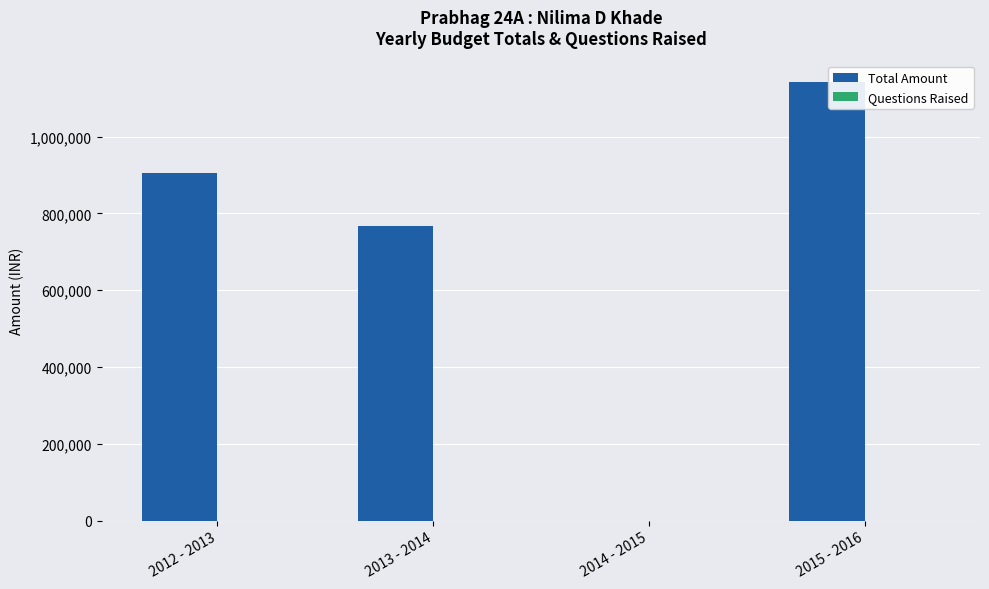

Which series has the largest total across all categories?

Total Amount